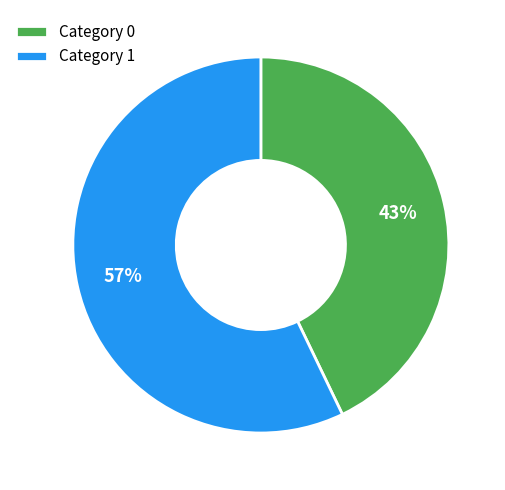

Which has a higher value, Category 0 or Category 1?

Category 1